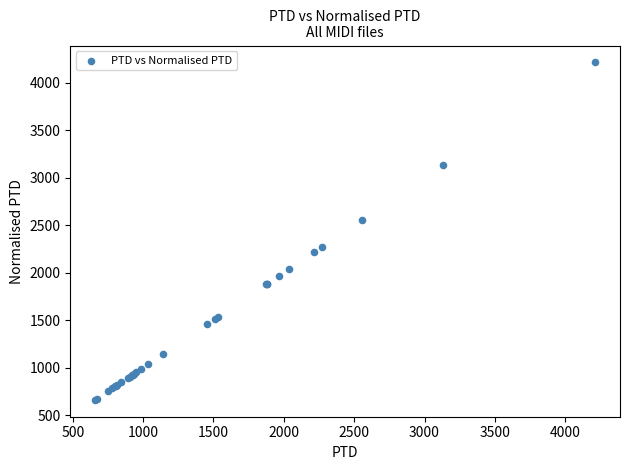

What Y value in the scatter plot is closest to 2435?

2557.9